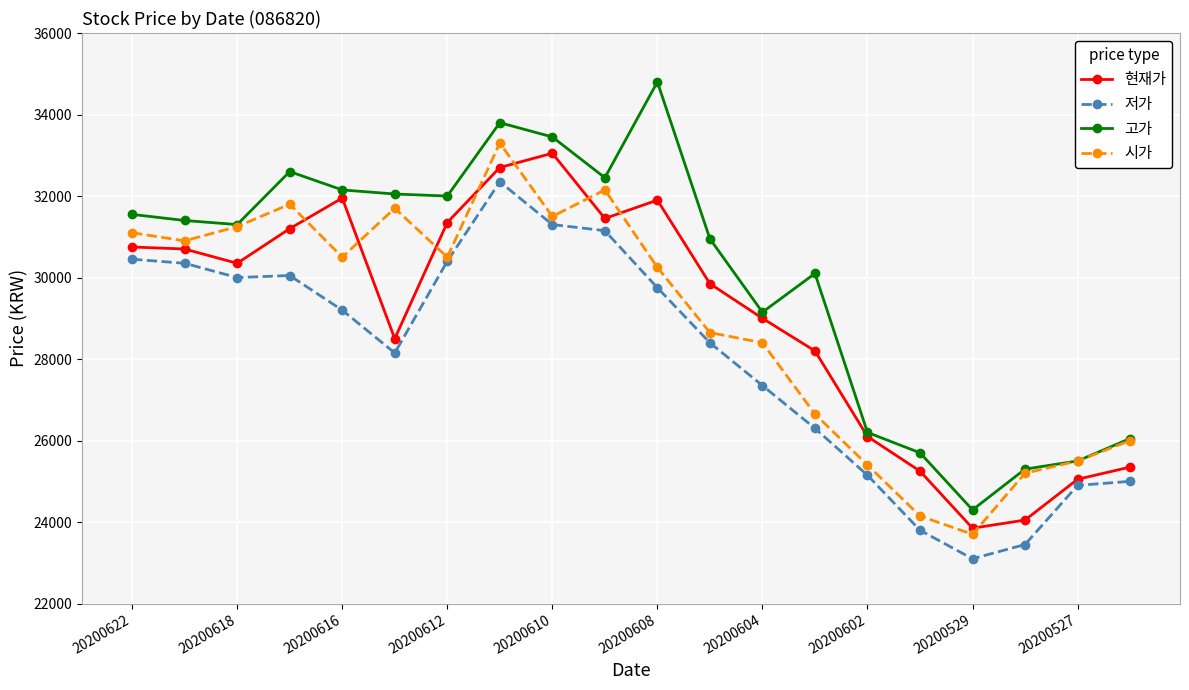

True or false: 저가 has more than 0 interior local peaks.

True